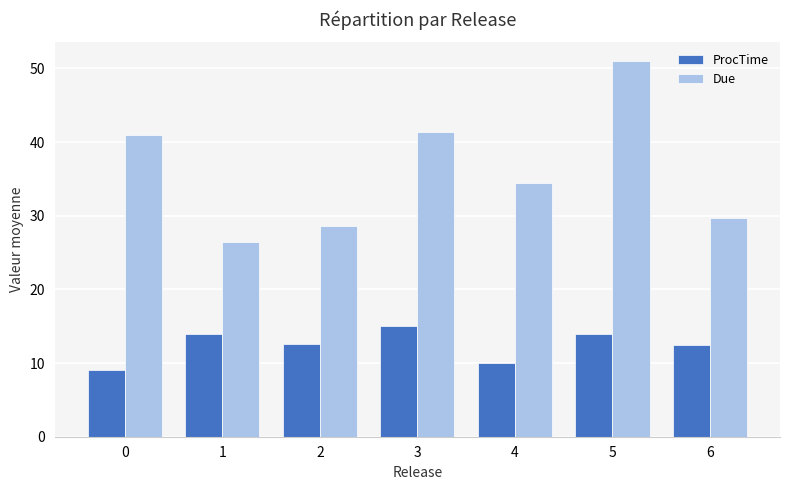

Is it true that Due equals 51.0 at 5?

True